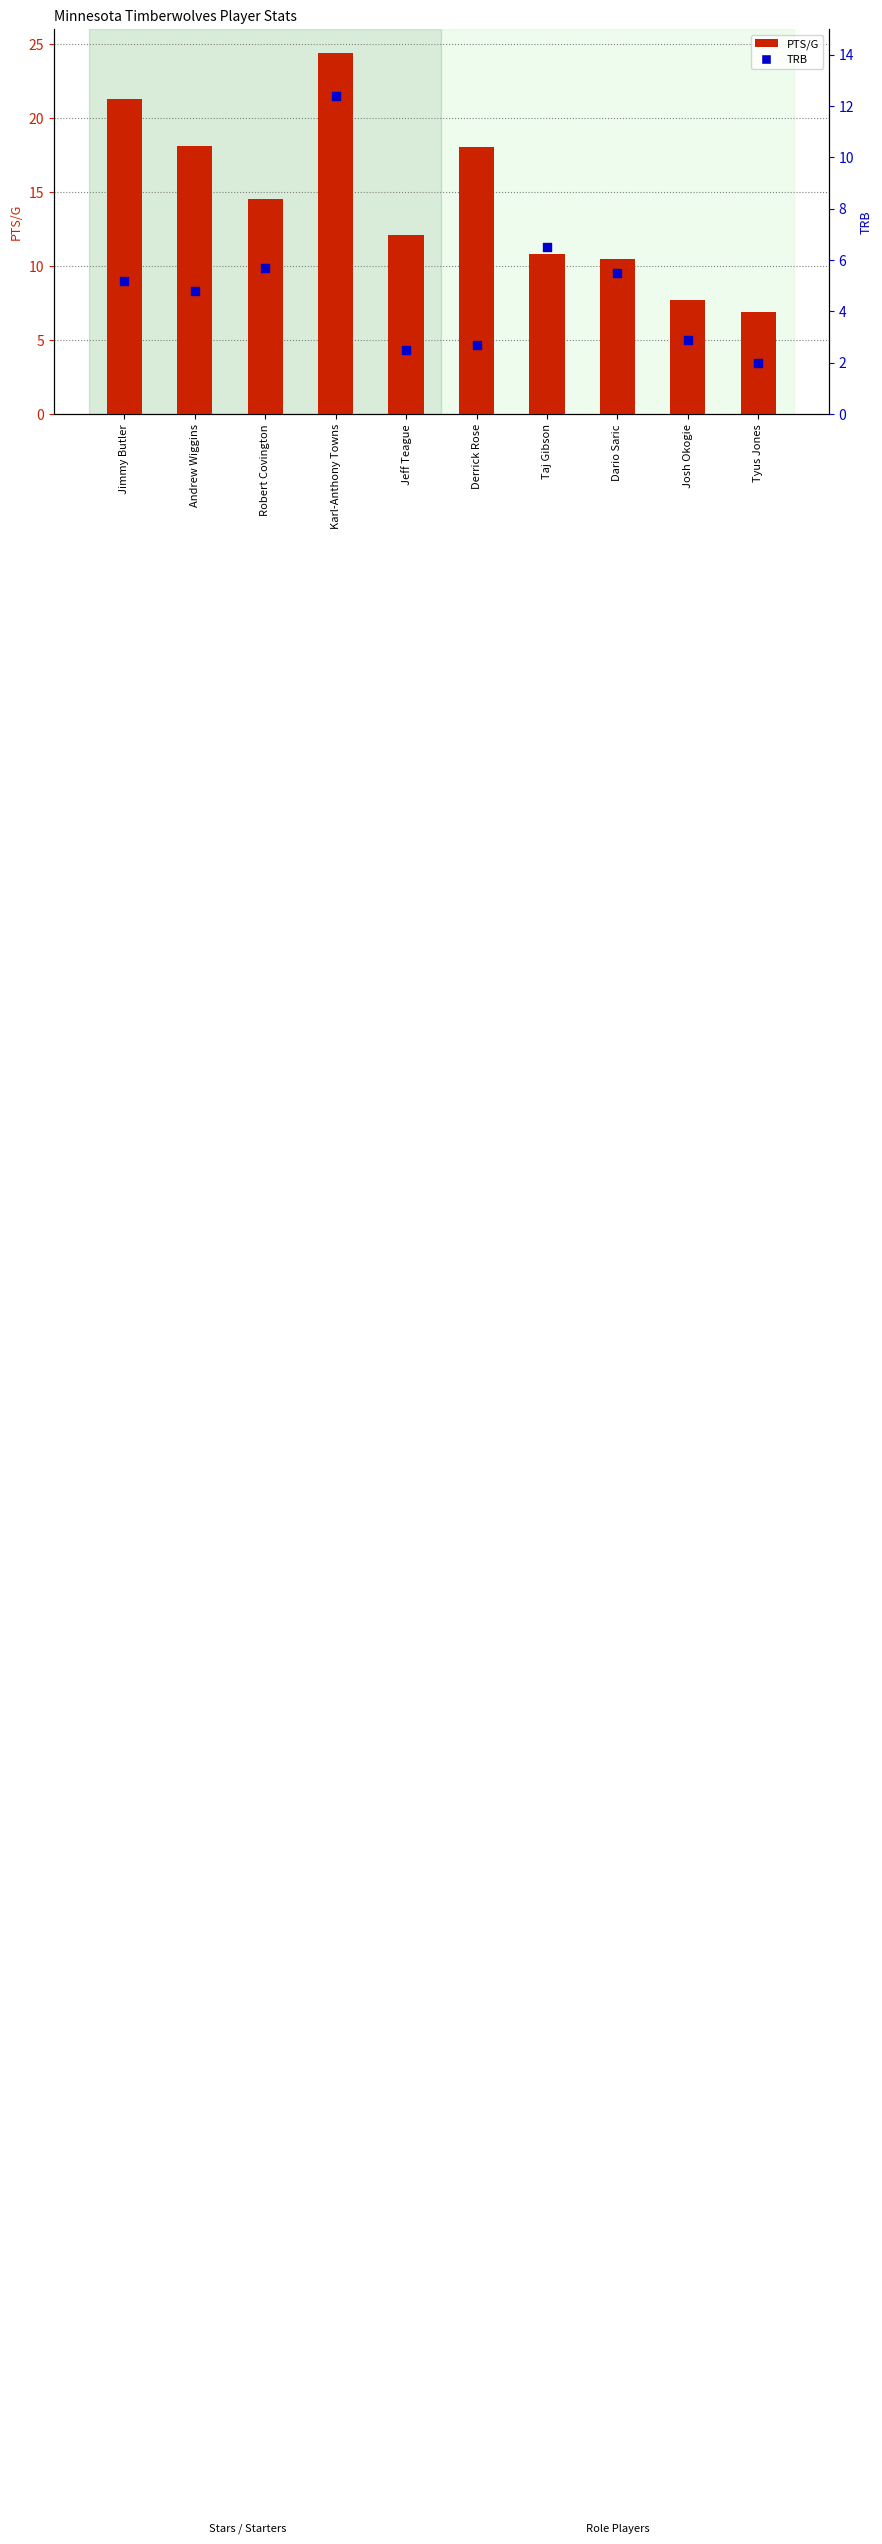

Which series has the largest total across all categories?

PTS/G